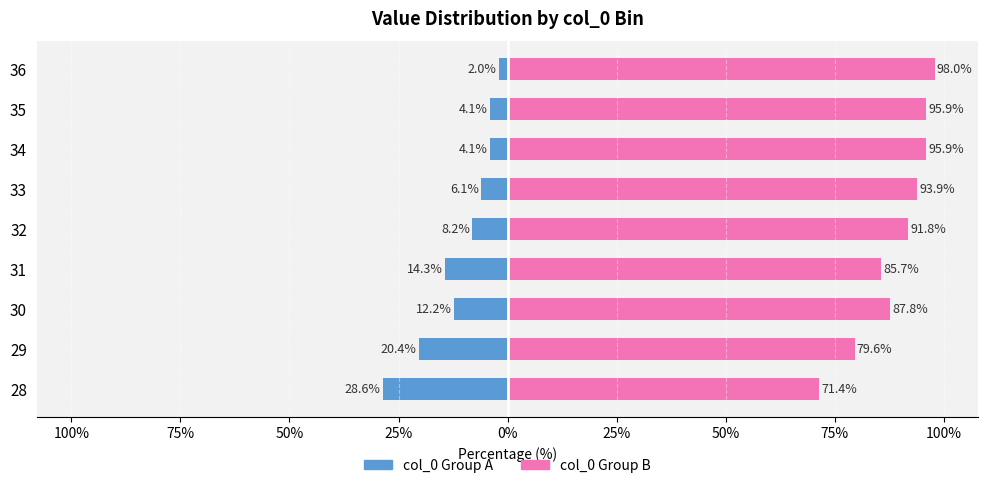

What is the difference between the highest and lowest values at 32?

100.0